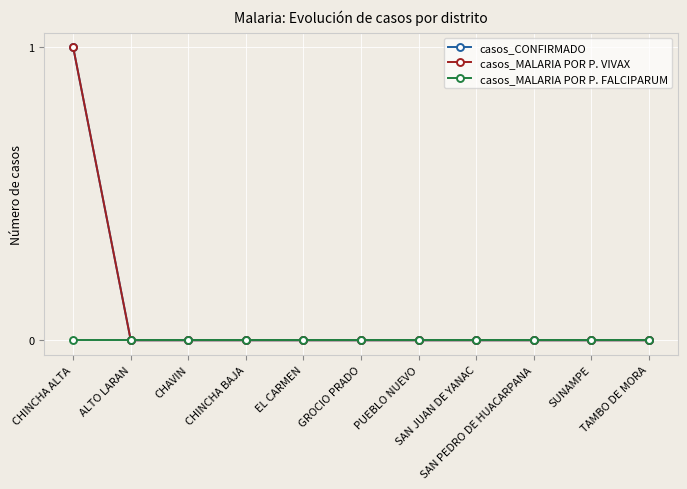

Does the chart display data point markers on the line(s)?

Yes